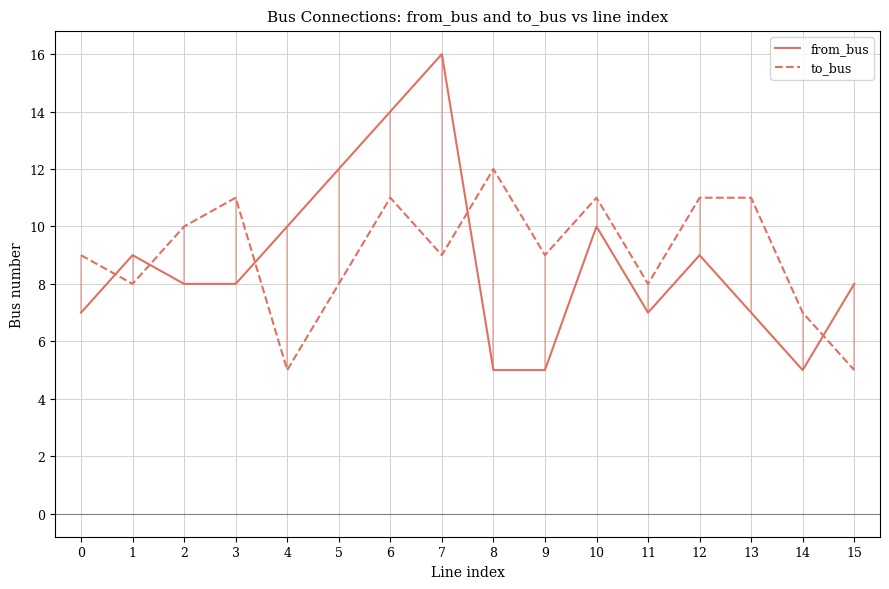

How many categories are shown in the chart?

16